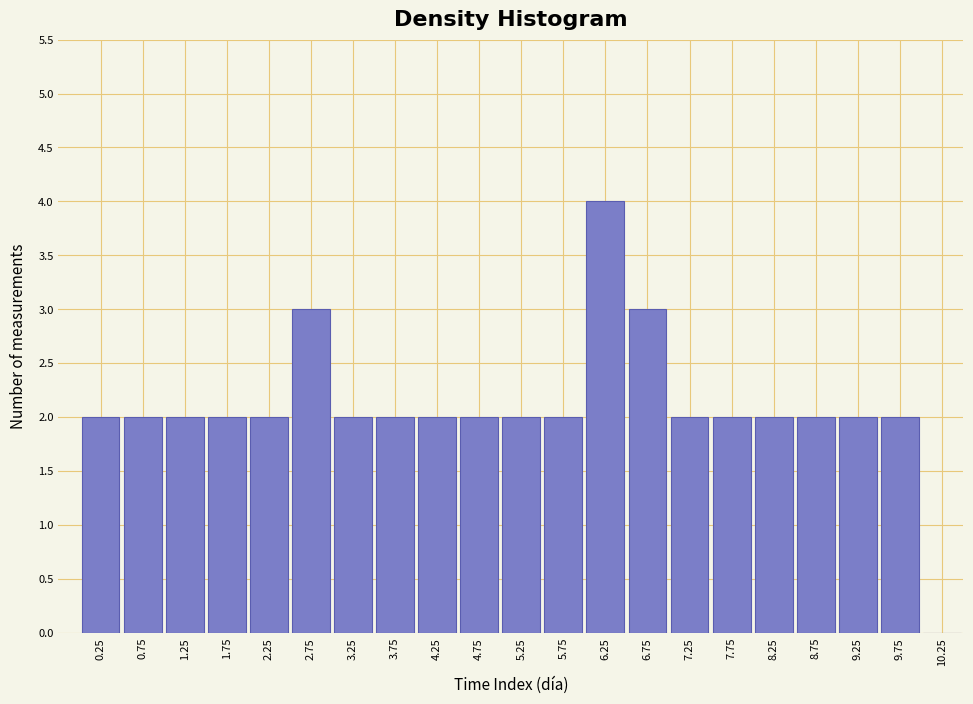

Reading left to right, list every bar in this chart as the range it spans on the x-axis followed by its height. The values are not printed on the chart, so give them approximately, as read against the axis.

0.0 to 0.5: 2
0.5 to 1.0: 2
1.0 to 1.5: 2
1.5 to 2.0: 2
2.0 to 2.5: 2
2.5 to 3.0: 3
3.0 to 3.5: 2
3.5 to 4.0: 2
4.0 to 4.5: 2
4.5 to 5.0: 2
5.0 to 5.5: 2
5.5 to 6.0: 2
6.0 to 6.5: 4
6.5 to 7.0: 3
7.0 to 7.5: 2
7.5 to 8.0: 2
8.0 to 8.5: 2
8.5 to 9.0: 2
9.0 to 9.5: 2
9.5 to 10.0: 2
10.0 to 10.5: 0